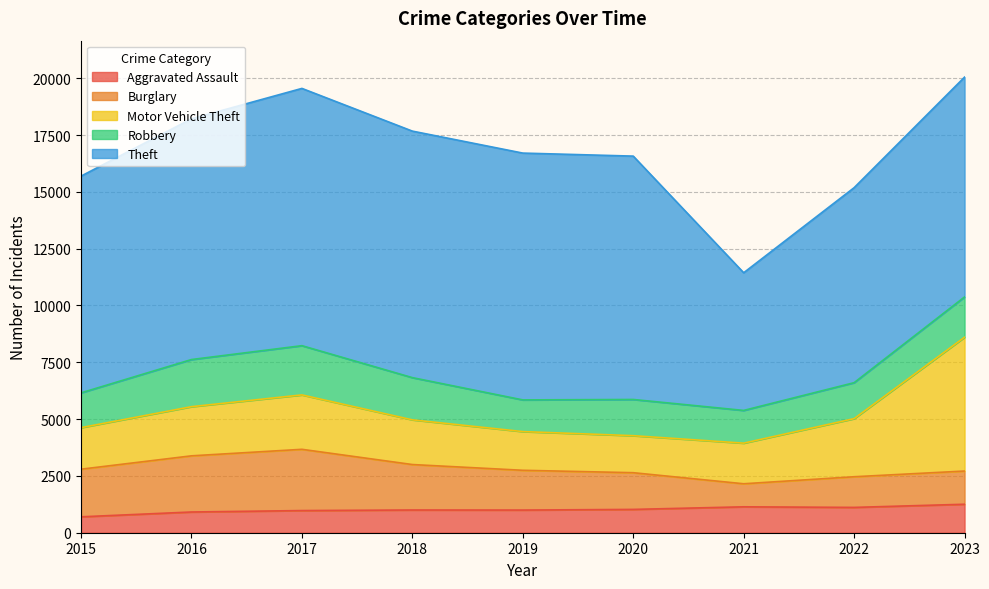

What is the difference between the highest and lowest values at 2015?

8837